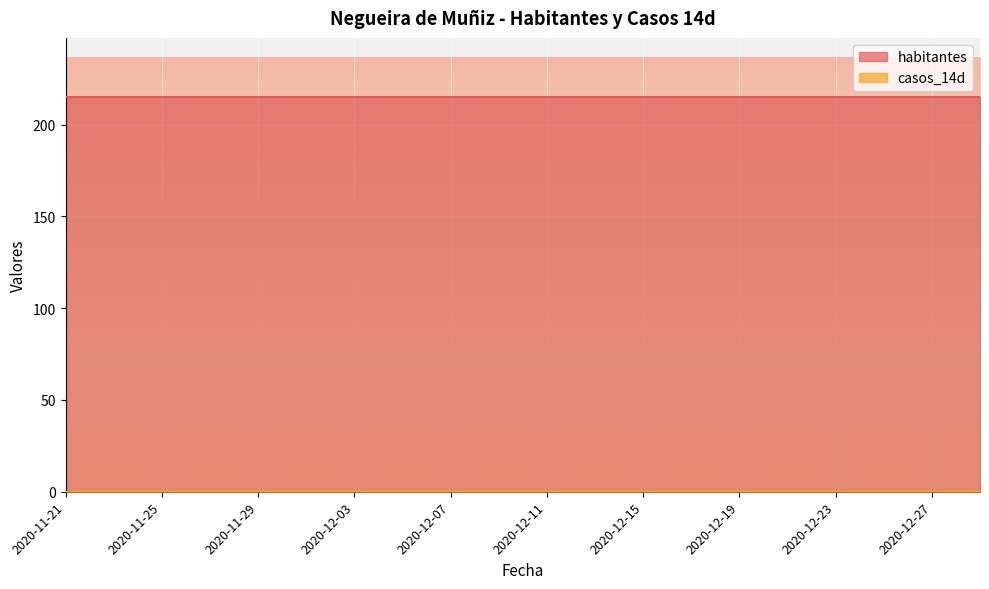

The casos_14d series shows 0 at 2020-12-07. True or false?

True